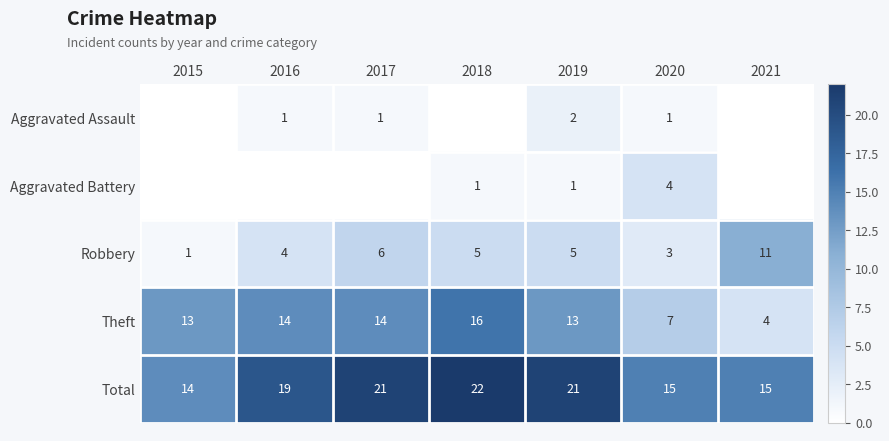

The Total series shows 26 at 2016. True or false?

False